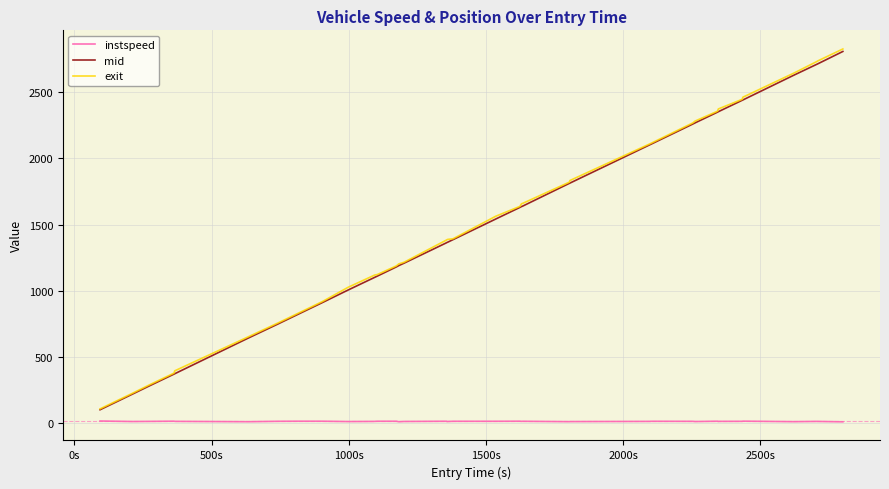

How many lines are shown in the chart?

3